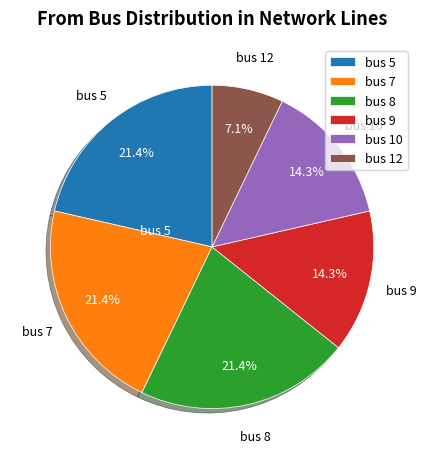

What is the total percentage of bus 9 and bus 10?

28.6%